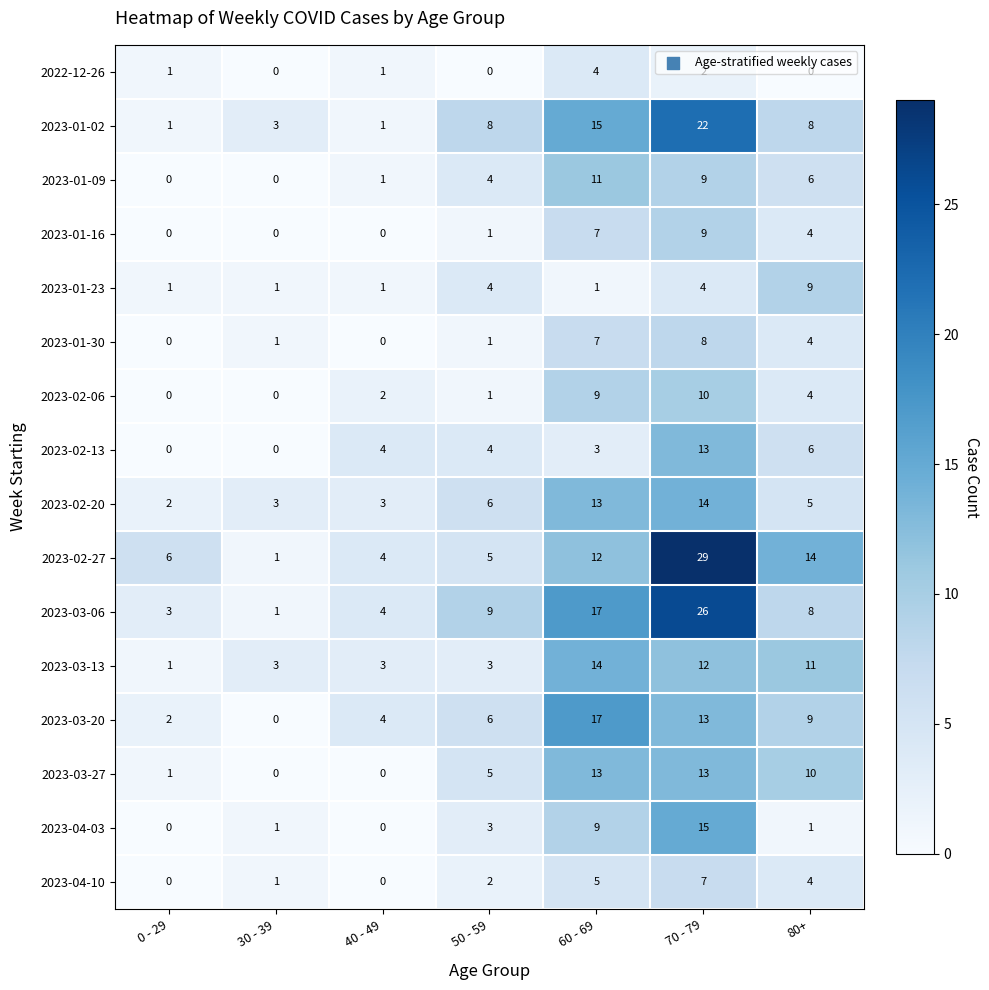

What is the sum of the 2023-02-27 values at 0 - 29 and 50 - 59?

11